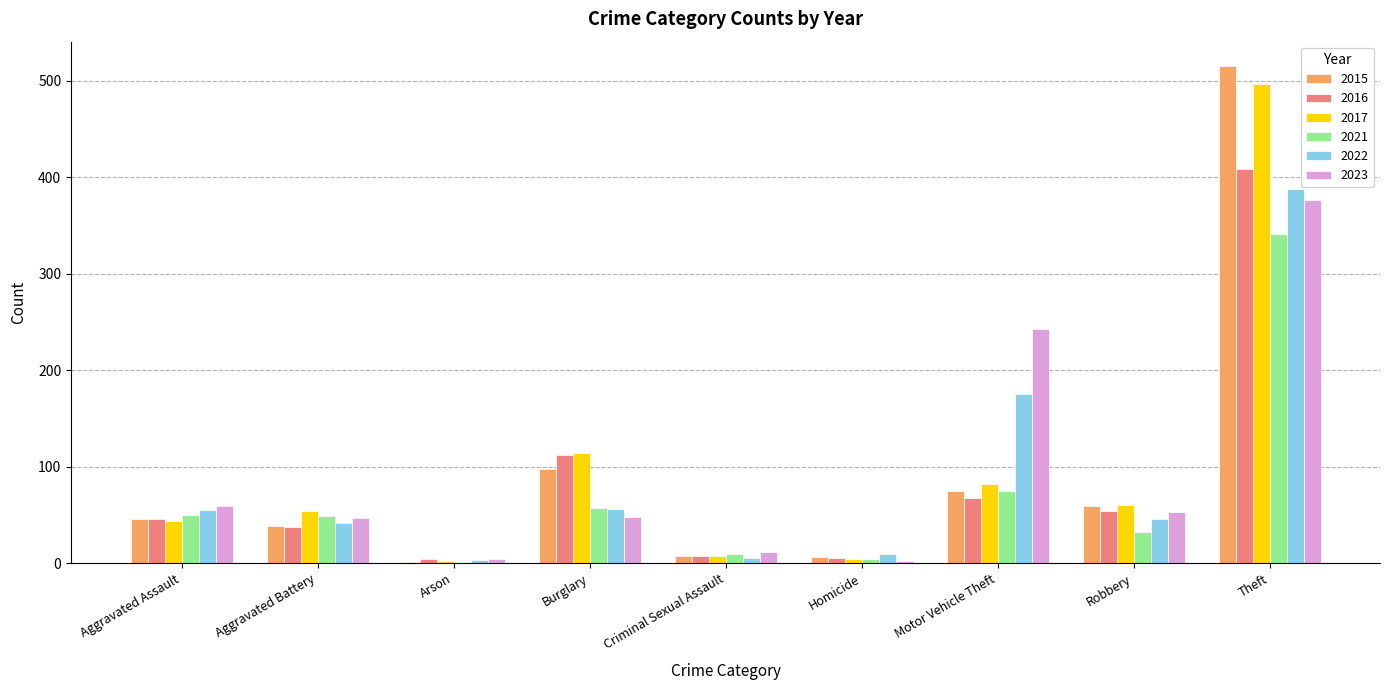

What is the sum of all 2015 values?

845